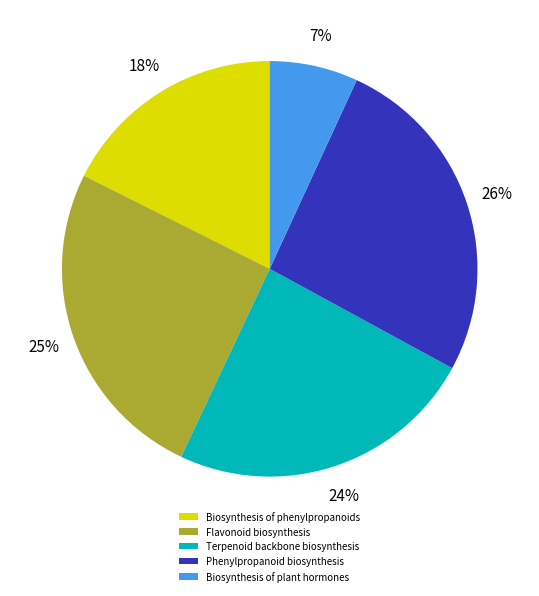

How many segments does this pie chart have?

5